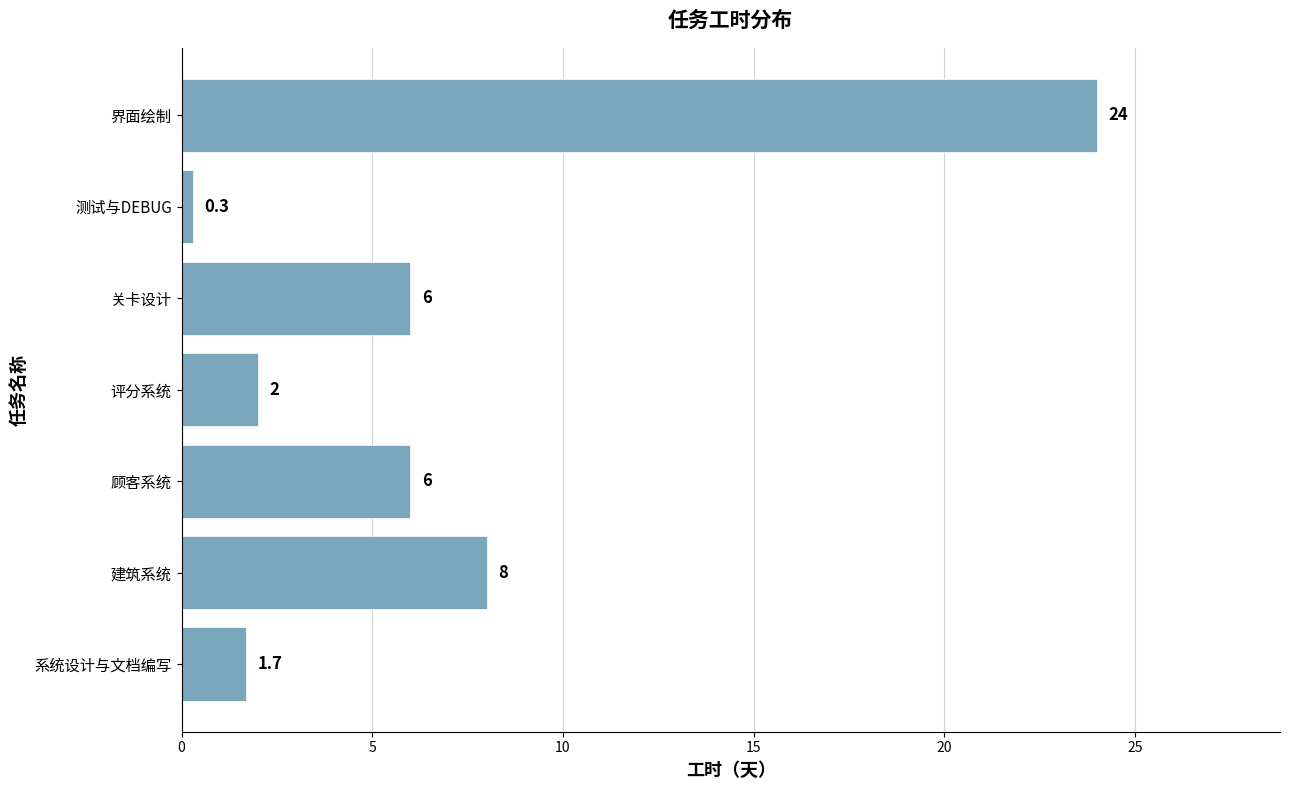

The value at 测试与DEBUG is 0.3. True or false?

True